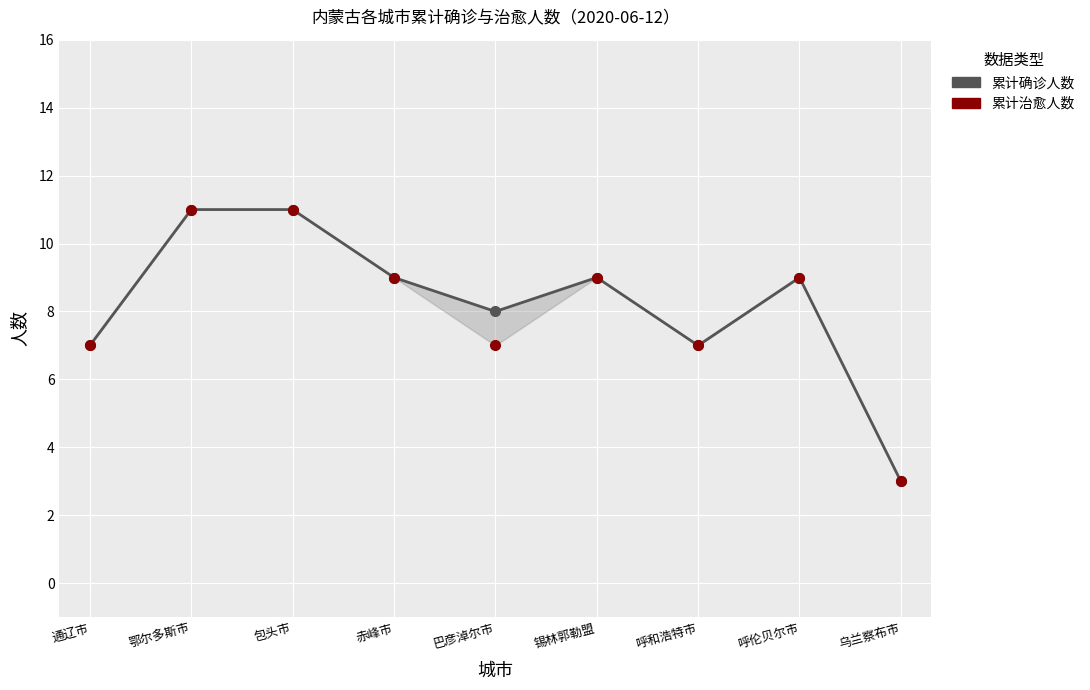

Where is the first local minimum for 累计确诊人数?

巴彦淖尔市